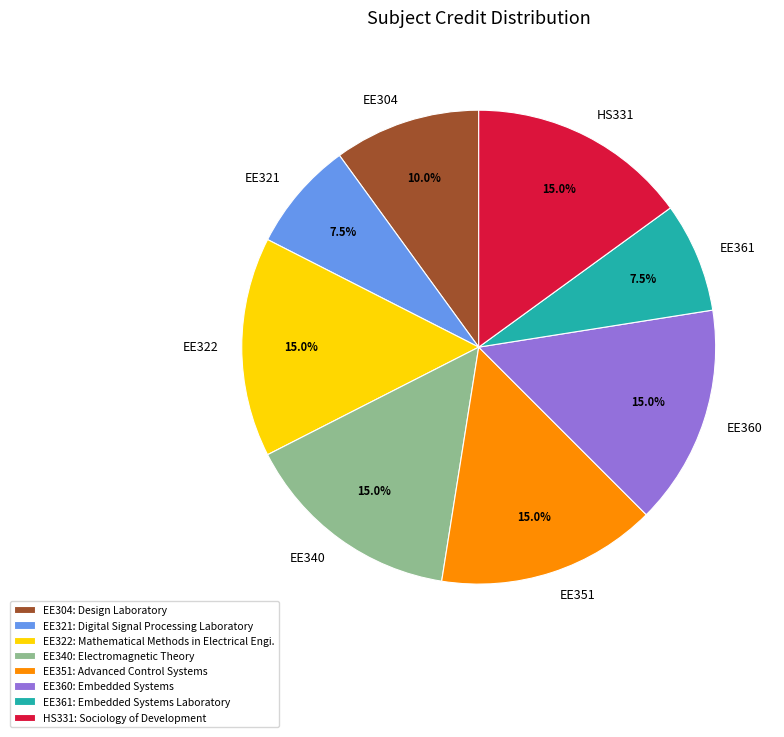

Is EE321 the majority of the pie?

No